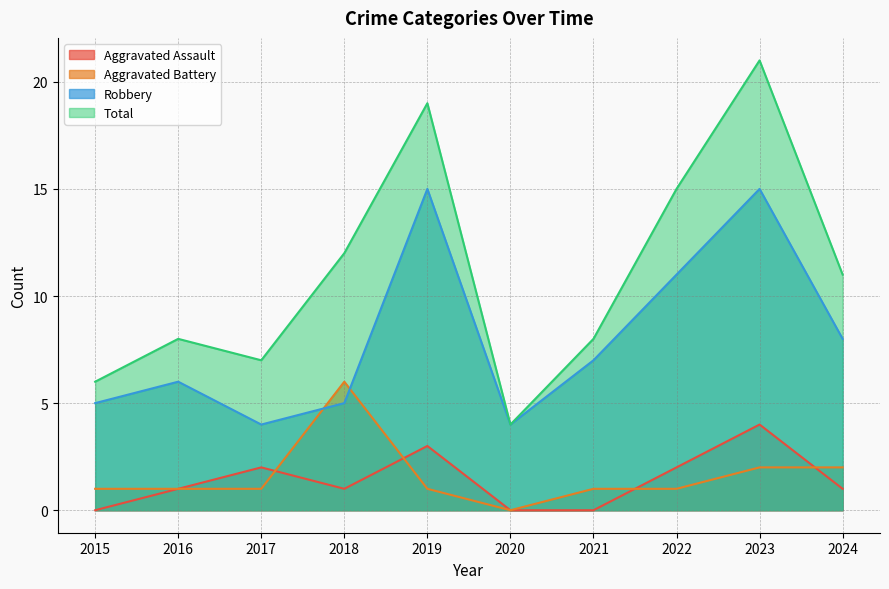

What is the maximum value for Aggravated Battery?

6